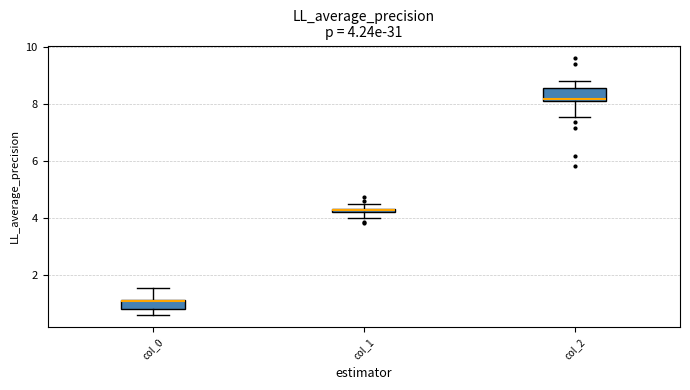

Which box's median line is the lowest?

col_0